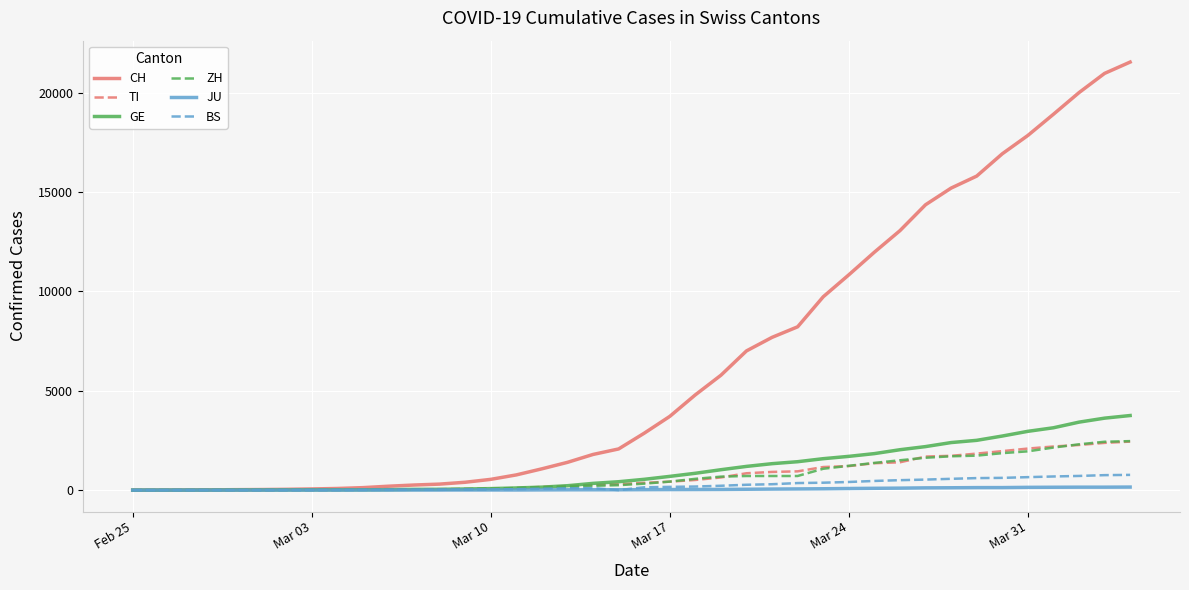

Which series has the largest total across all categories?

CH